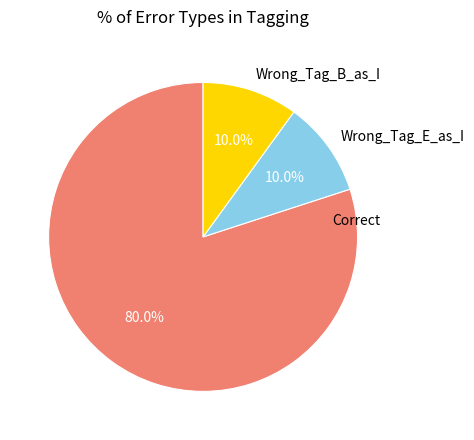

How many slices are in this pie chart?

3